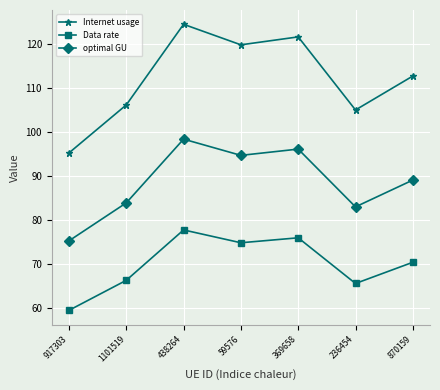

What value does the Internet usage series have at 917303?

95.2